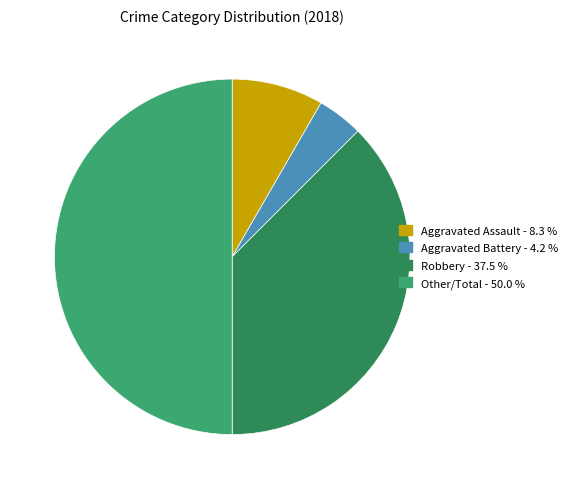

How many slices are in this pie chart?

4